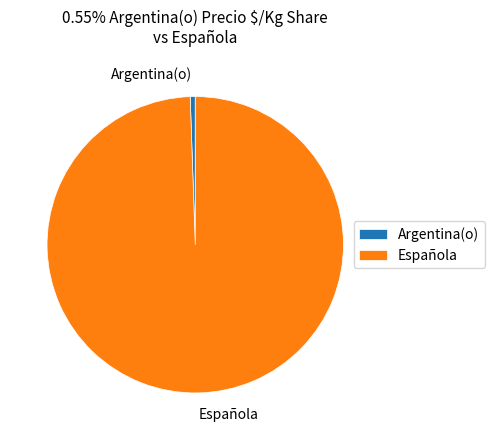

Rank the categories by value from lowest to highest.

Argentina(o), Española